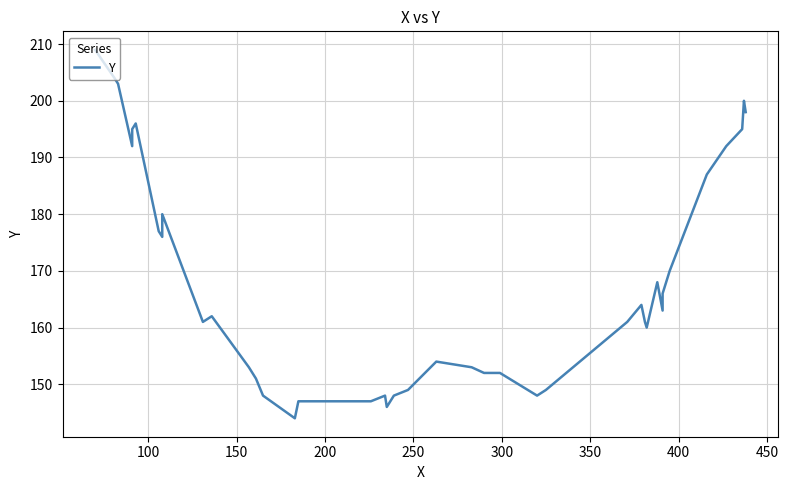

What value does the data have at 400, to the nearest 10?

180